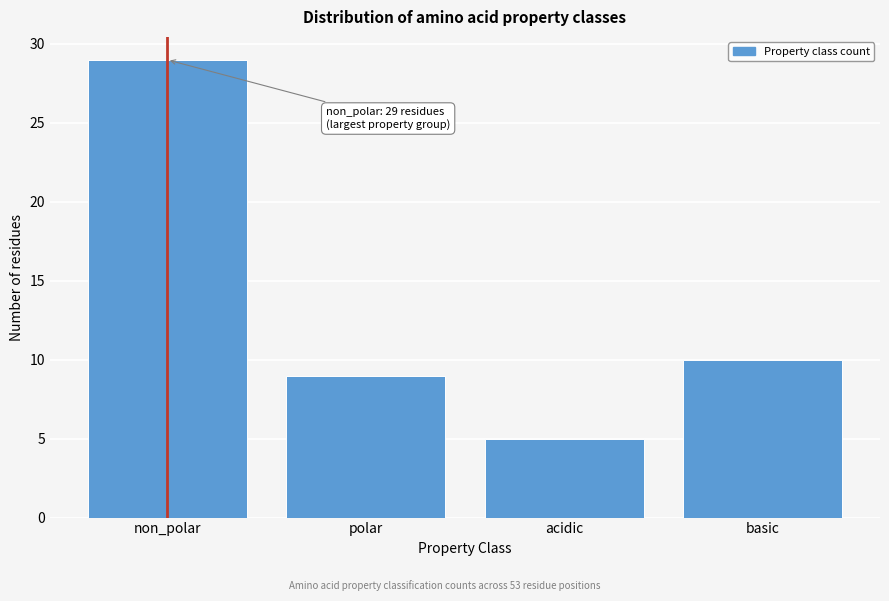

Reading right to left, transcribe all the data shown in this chart.

basic=10	acidic=5	polar=9	non_polar=29